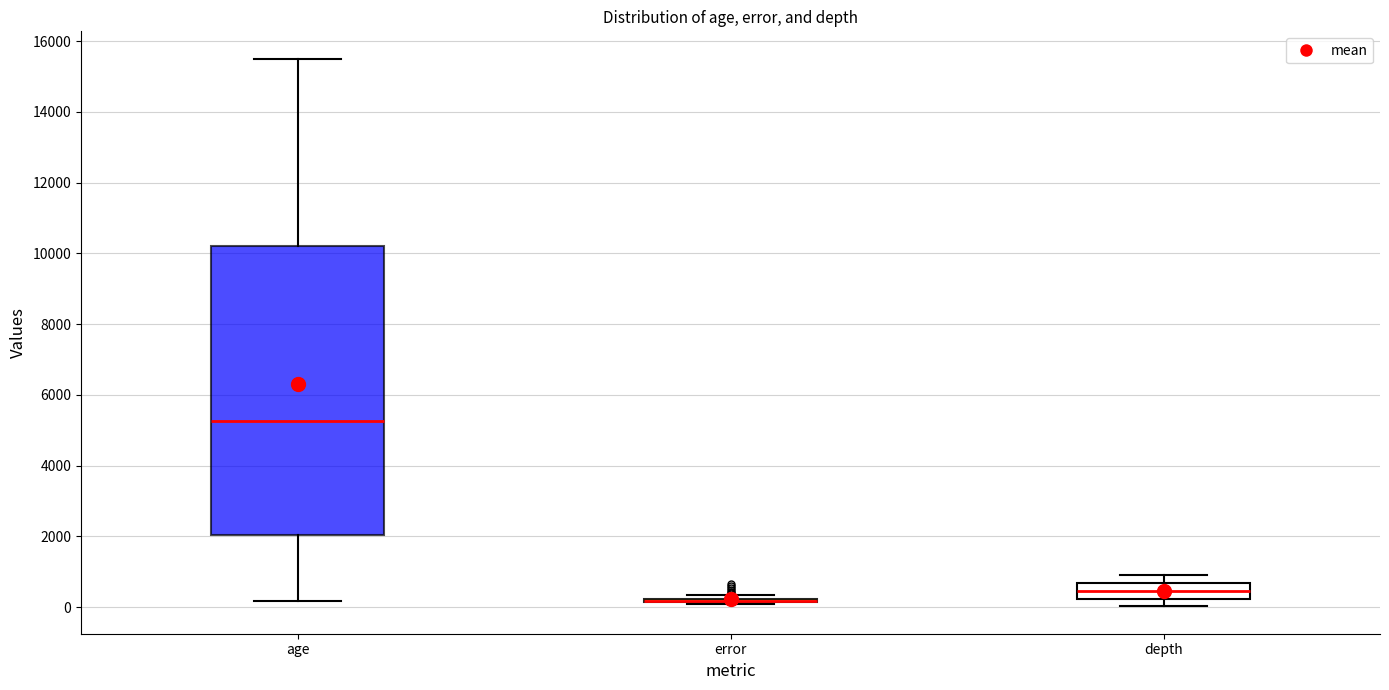

Comparing the boxes themselves (not the whiskers), which one is the tallest?

age